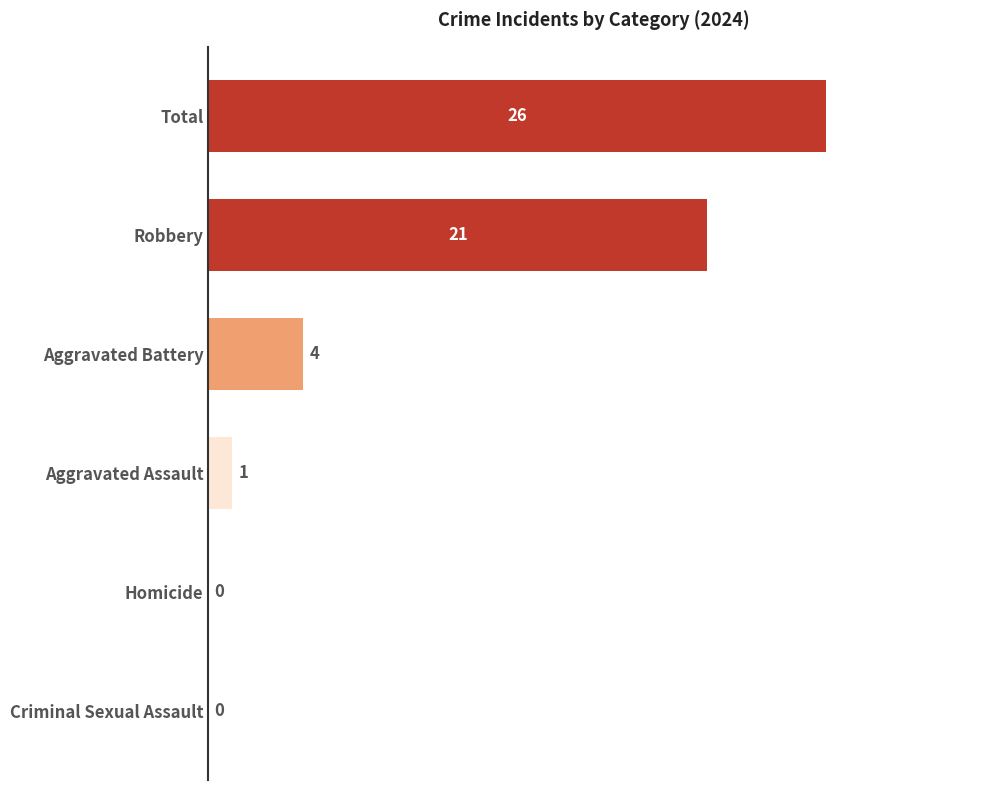

What is the sum of all values?

52